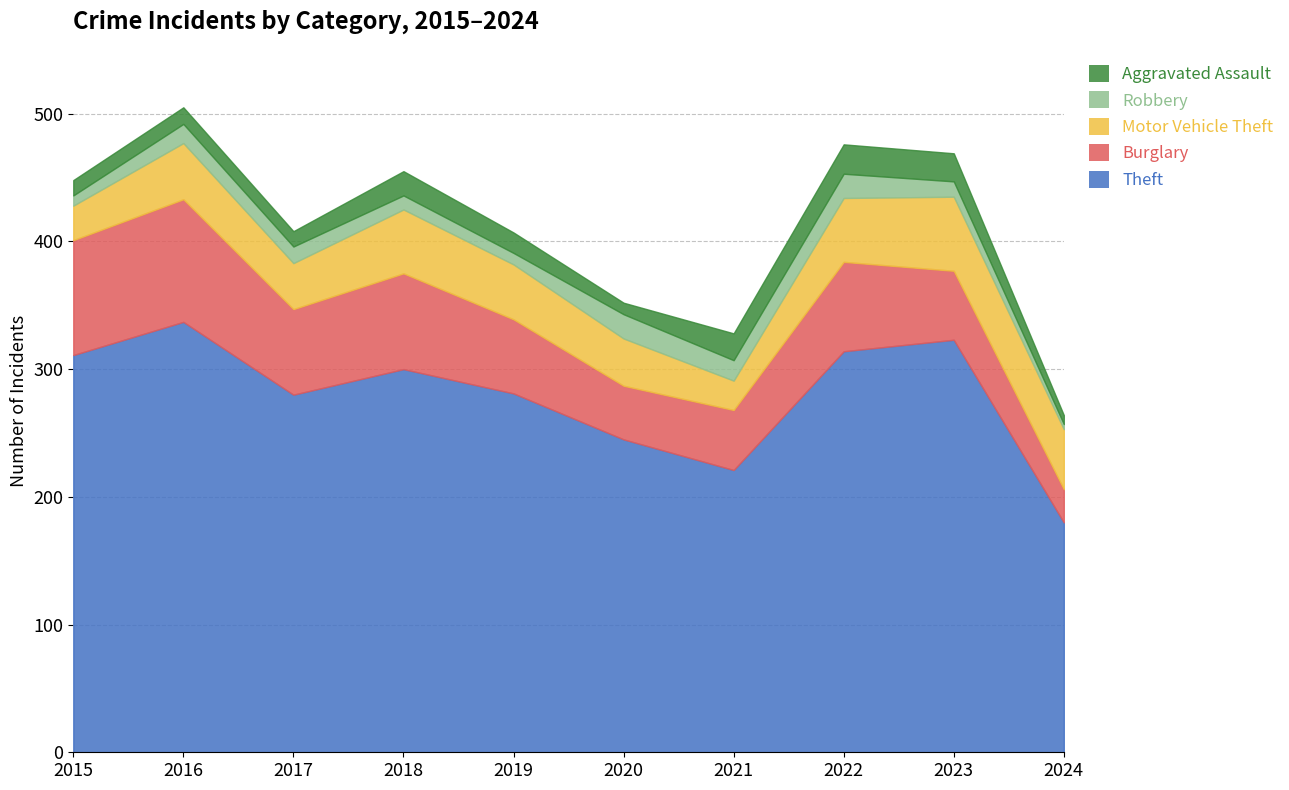

Does the chart have visible grid lines?

Yes